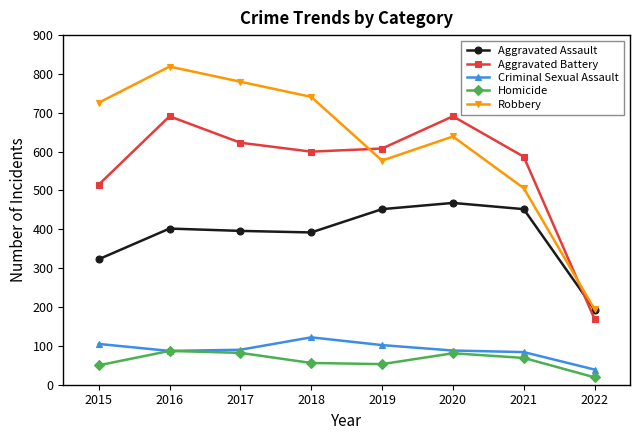

What is the value of the Robbery point at the 3rd from the left?

780